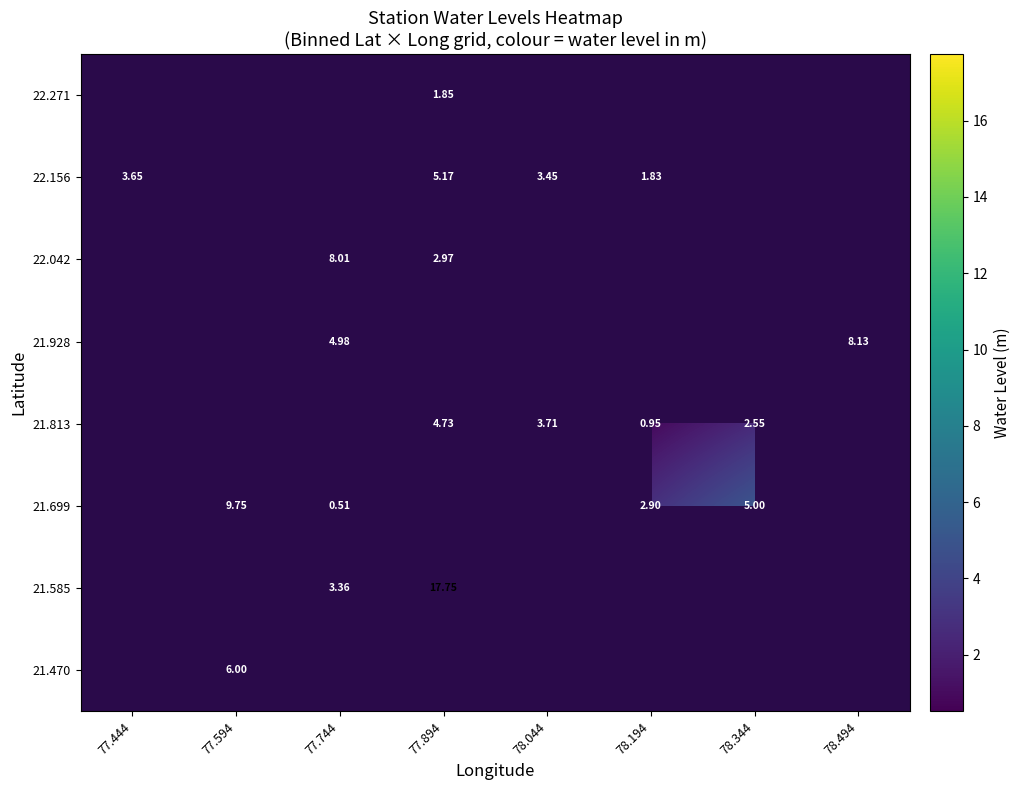

The value of 22.156 at 78.194 is 1.0. True or false?

False